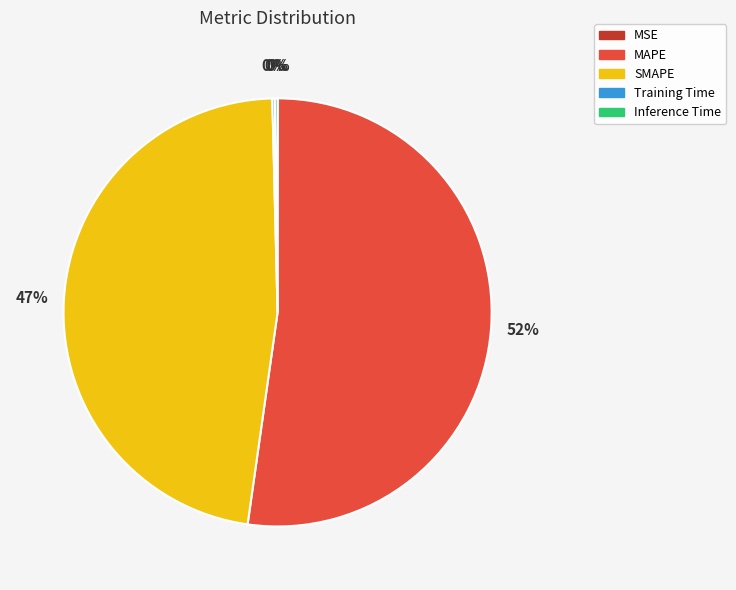

To the nearest percent, what is the average slice percentage?

20%